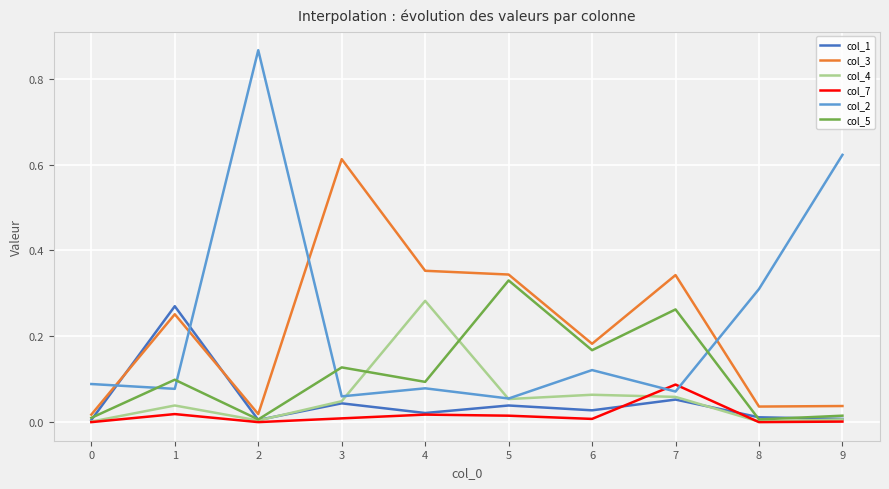

The col_4 series shows 0.0 at 0. True or false?

True